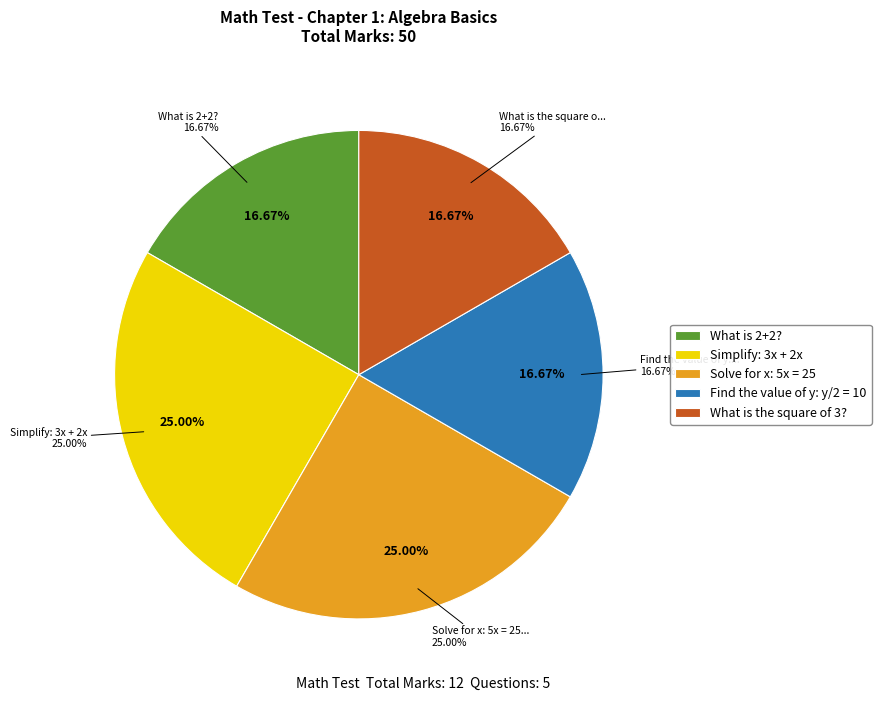

Does What is 2+2? represent more than half of the total?

No